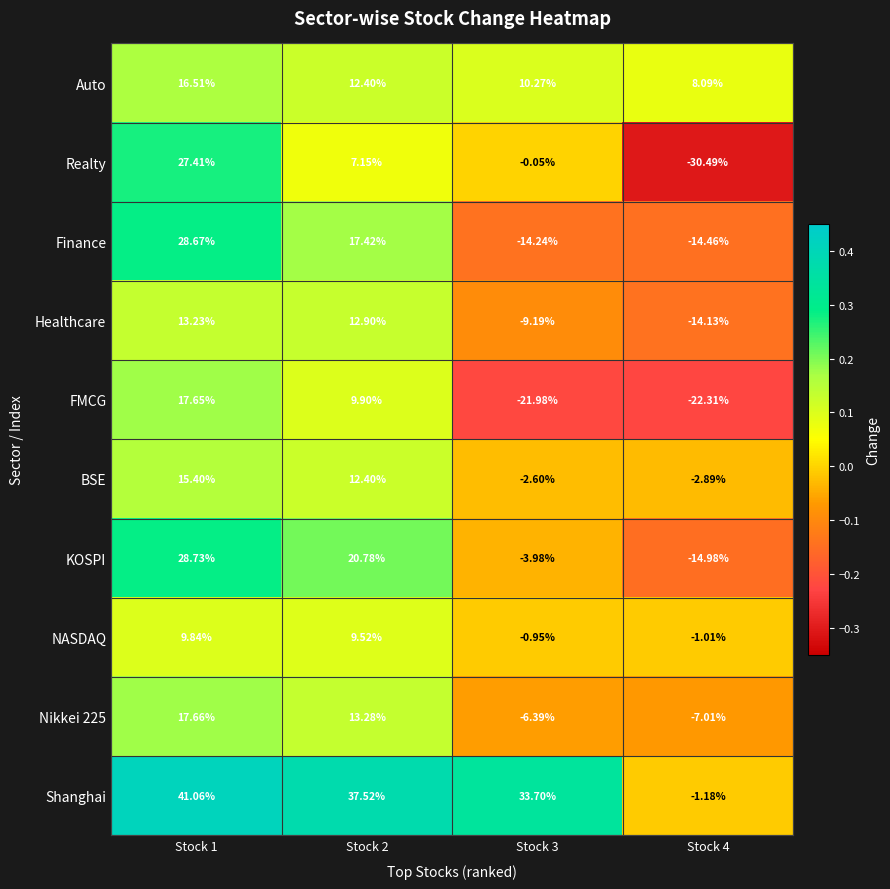

Which series has the largest total across all categories?

Shanghai